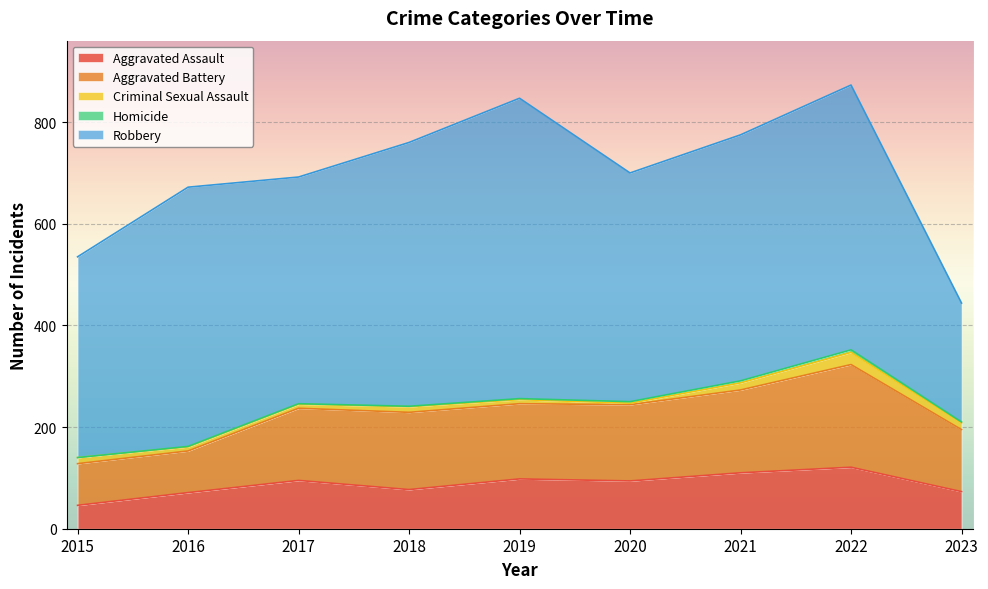

Reading left to right, extract all data points from this chart.

Aggravated Assault: 2015=46	2016=71	2017=95	2018=77	2019=98	2020=94	2021=110	2022=121	2023=73
Aggravated Battery: 2015=82	2016=82	2017=142	2018=152	2019=148	2020=150	2021=163	2022=202	2023=122
Criminal Sexual Assault: 2015=12	2016=8	2017=8	2018=11	2019=8	2020=3	2021=14	2022=24	2023=13
Homicide: 2015=0	2016=1	2017=1	2018=1	2019=2	2020=3	2021=4	2022=5	2023=2
Robbery: 2015=395	2016=510	2017=446	2018=519	2019=591	2020=450	2021=484	2022=521	2023=234